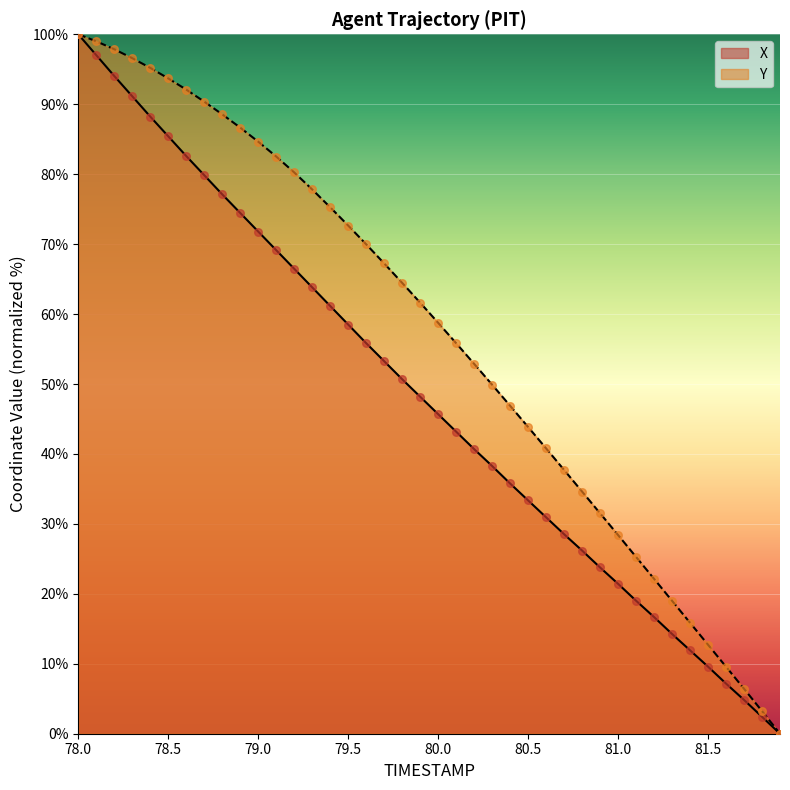

Which series has the widest spread of Y values?

X